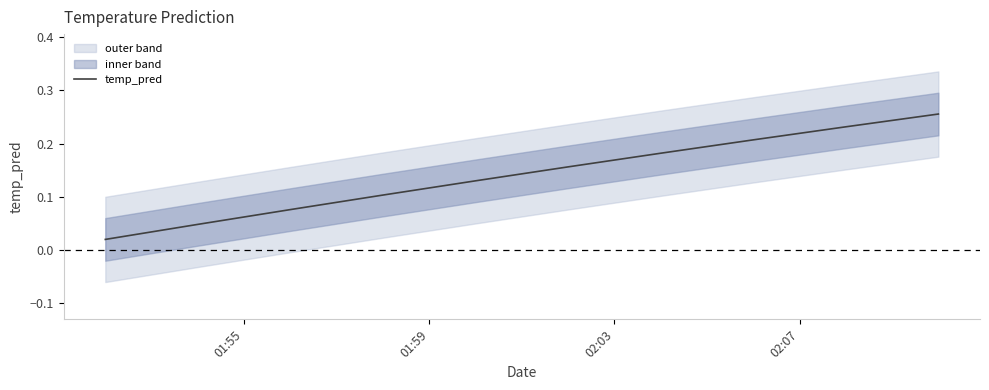

What position from the left is 02:03?

3